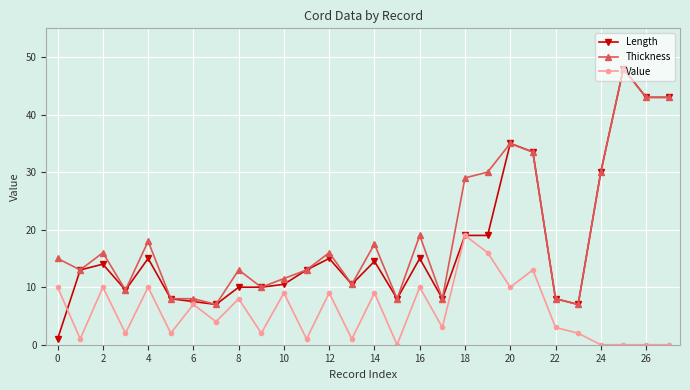

Which series has the largest range (max minus min)?

Length